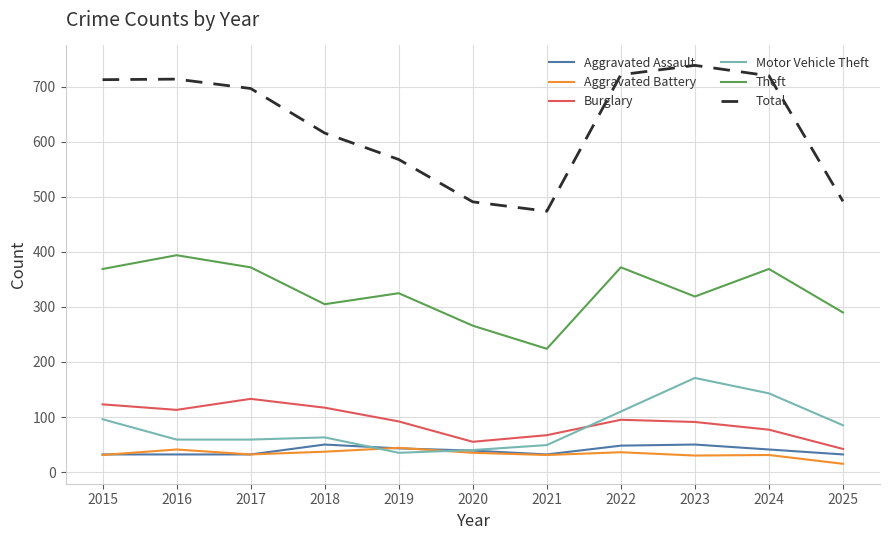

At 2022, list the series in order from smallest to largest.

Aggravated Battery, Aggravated Assault, Burglary, Motor Vehicle Theft, Theft, Total